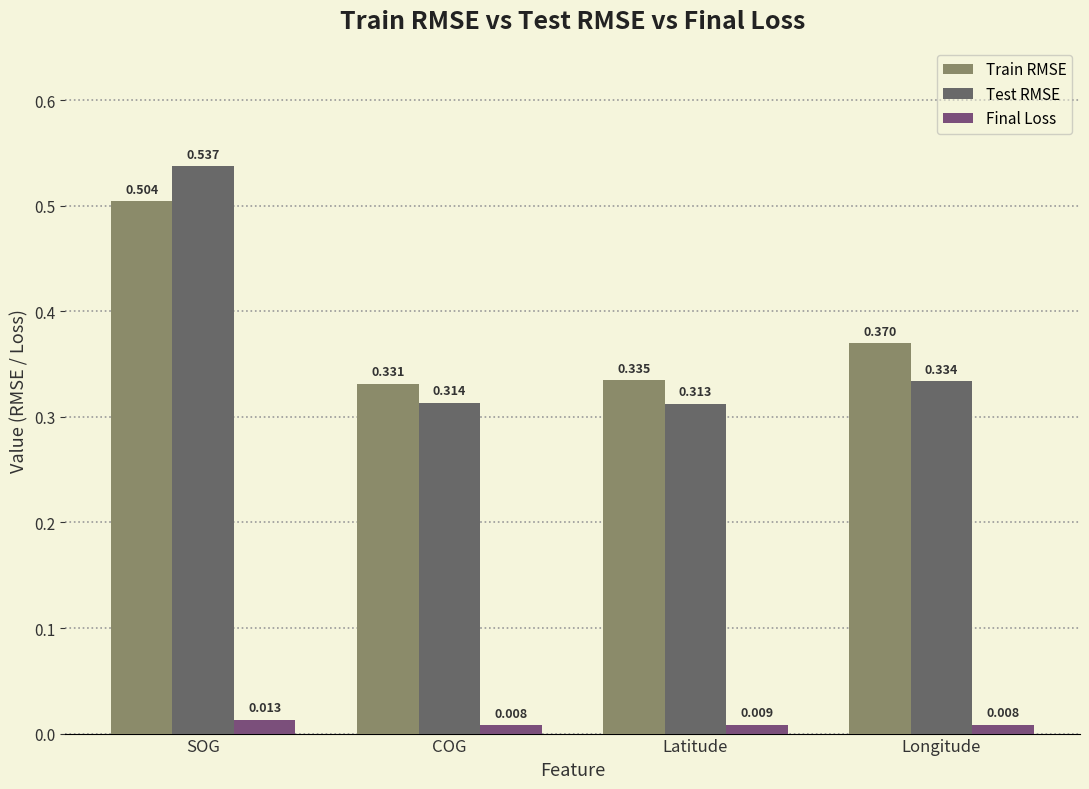

Is it true that Final Loss equals 0.0 at COG?

True